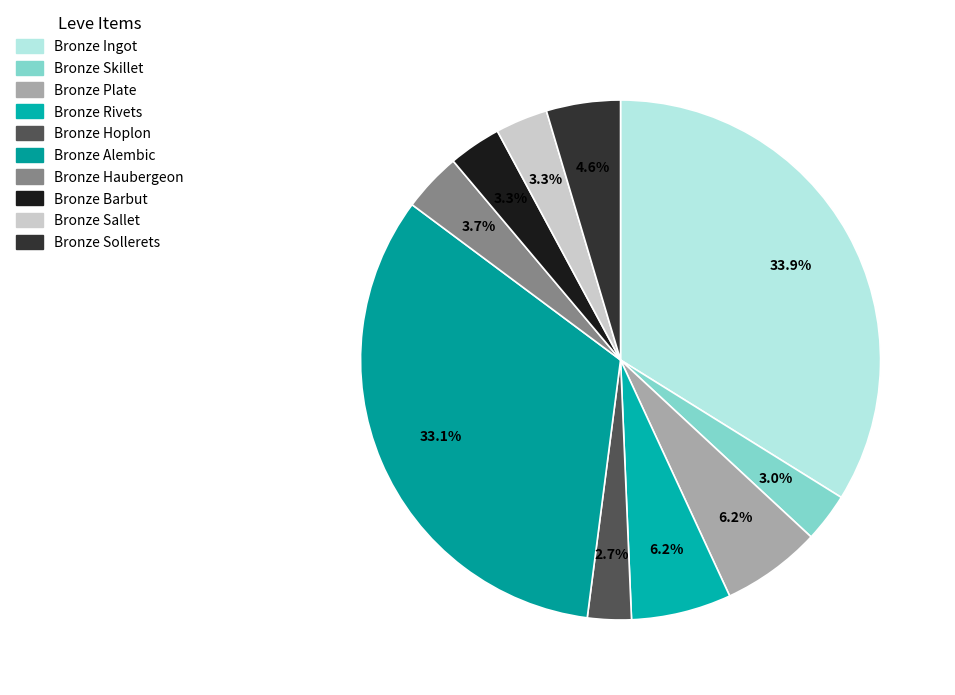

Which has a higher value, Bronze Alembic or Bronze Hoplon?

Bronze Alembic